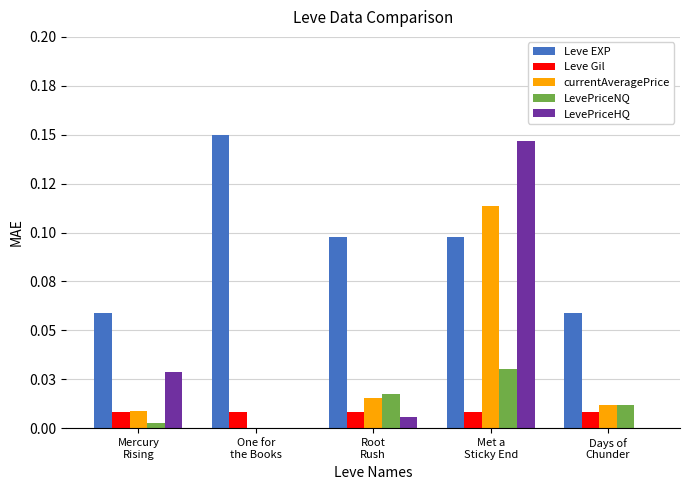

Are the bars horizontal?

No